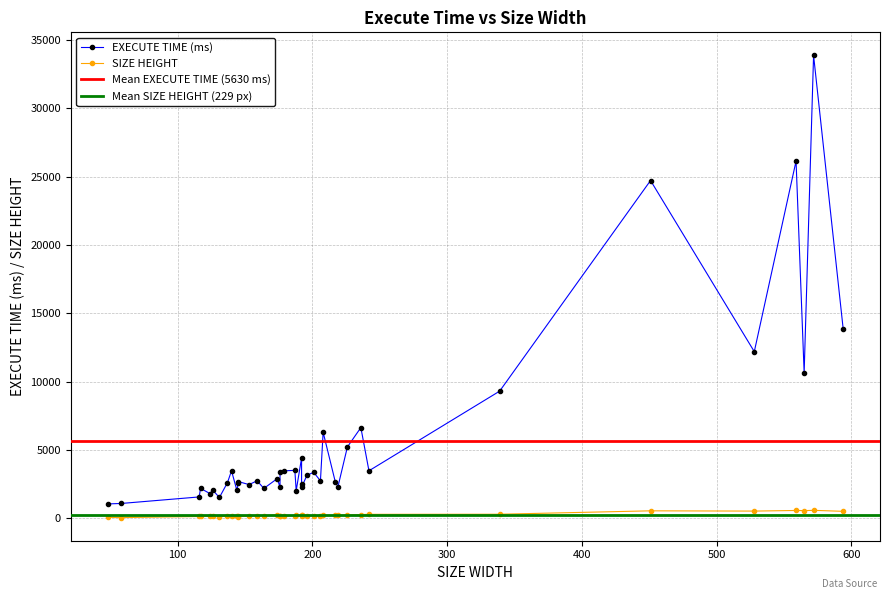

What value does the SIZE HEIGHT series have at 48, to the nearest 100?

100